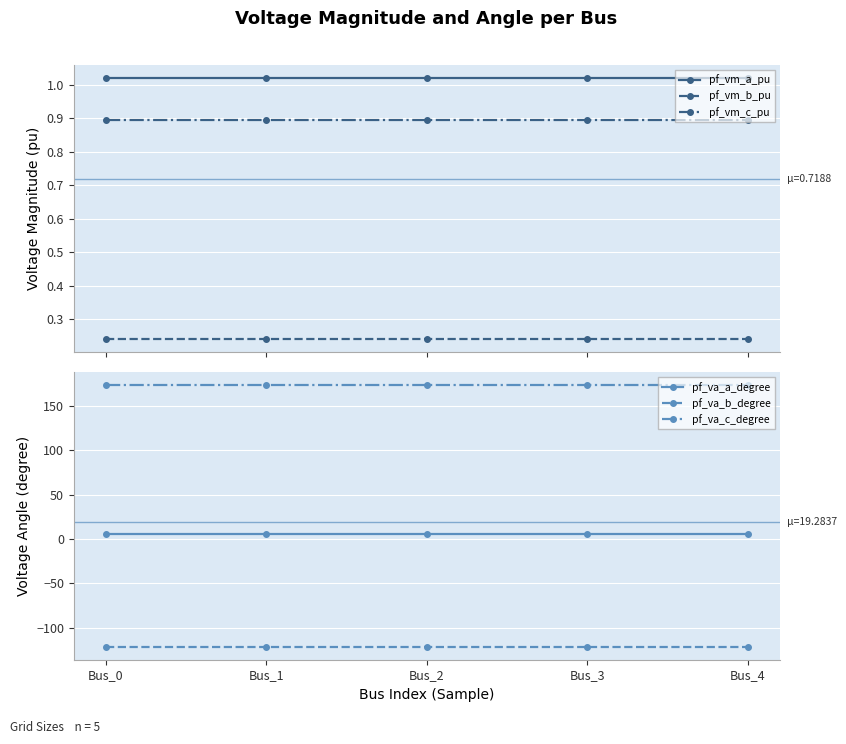

Reading right to left, transcribe all the data shown in this chart.

pf_vm_a_pu: Bus_4=1.0	Bus_3=1.0	Bus_2=1.0	Bus_1=1.0	Bus_0=1.0
pf_vm_b_pu: Bus_4=0.2	Bus_3=0.2	Bus_2=0.2	Bus_1=0.2	Bus_0=0.2
pf_vm_c_pu: Bus_4=0.9	Bus_3=0.9	Bus_2=0.9	Bus_1=0.9	Bus_0=0.9
pf_va_a_degree: Bus_4=5.8	Bus_3=5.8	Bus_2=5.8	Bus_1=5.8	Bus_0=5.8
pf_va_b_degree: Bus_4=-121.3	Bus_3=-121.3	Bus_2=-121.3	Bus_1=-121.3	Bus_0=-121.3
pf_va_c_degree: Bus_4=173.4	Bus_3=173.4	Bus_2=173.4	Bus_1=173.4	Bus_0=173.4